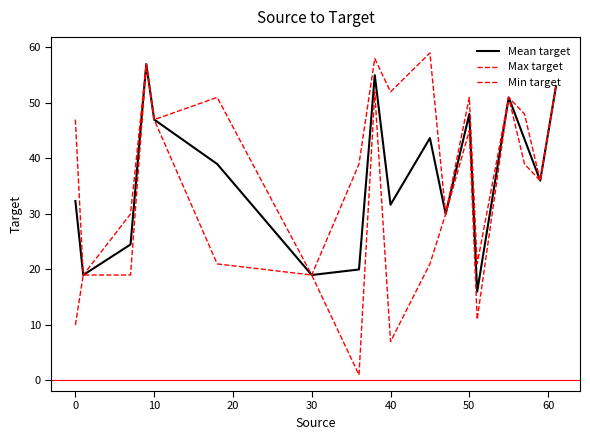

Rank the series by their average value, from lowest to highest.

Min target, Mean target, Max target